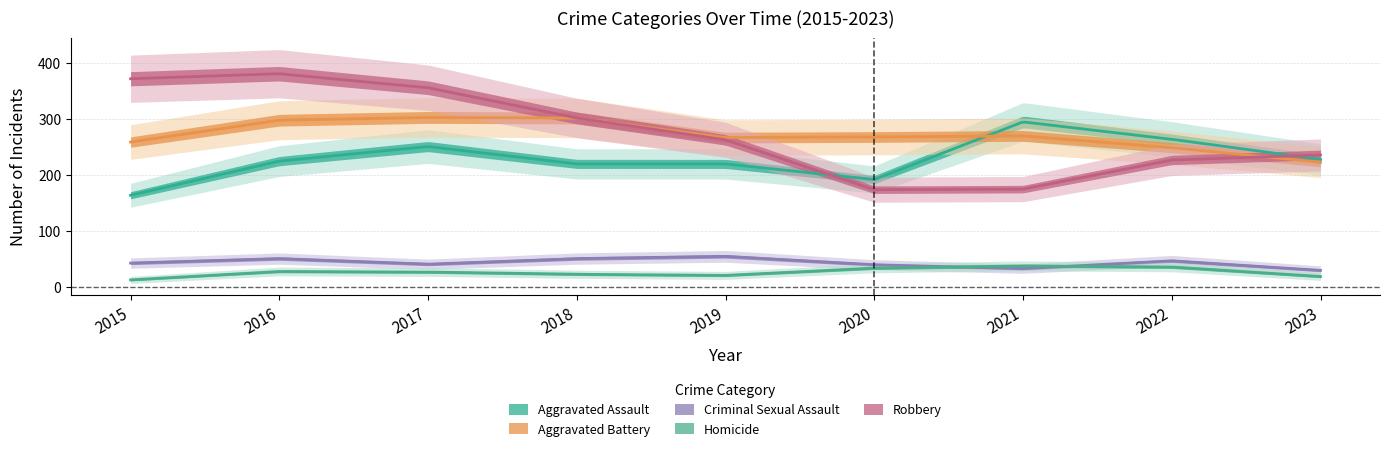

Rank the categories by Homicide value from highest to lowest.

2021, 2022, 2020, 2016, 2017, 2018, 2019, 2023, 2015